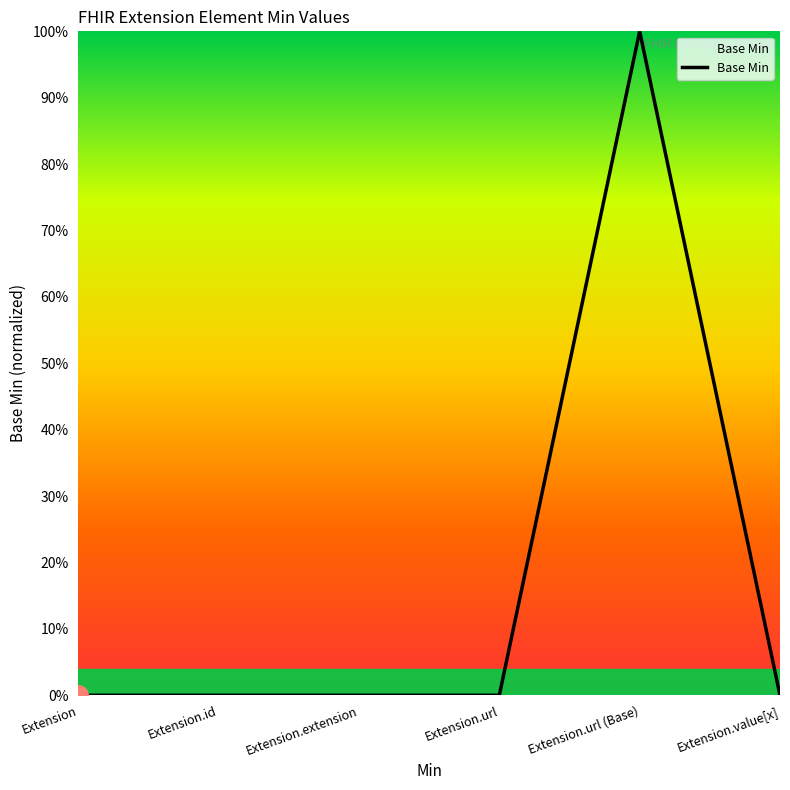

True or false: the data shows 0 at Extension.value[x].

True